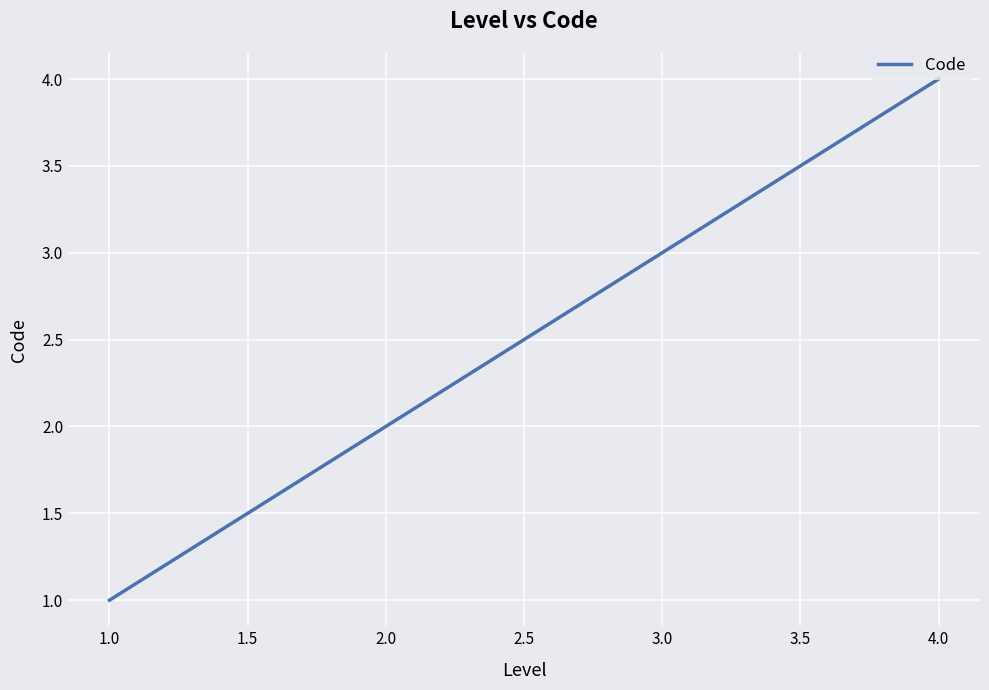

What is the difference between the maximum and minimum values?

3